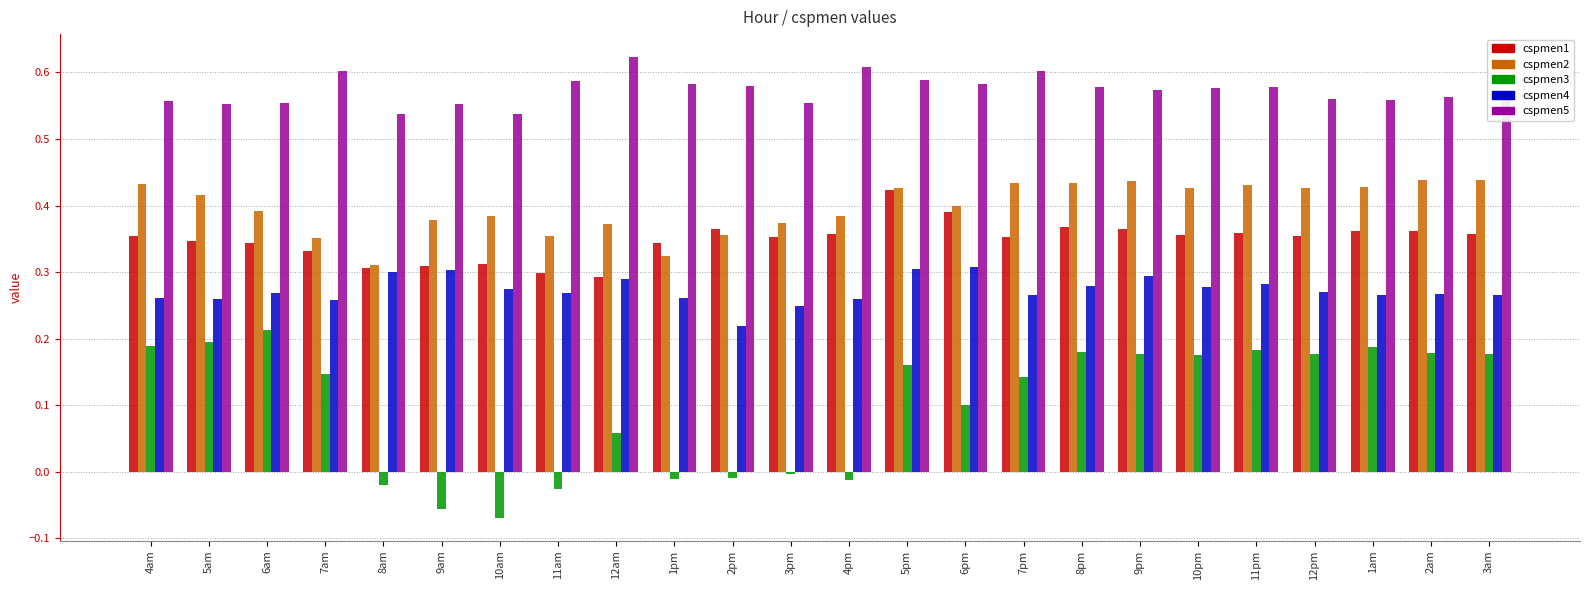

Is the value of cspmen5 at 2pm greater than the value of cspmen2 at 1pm?

Yes